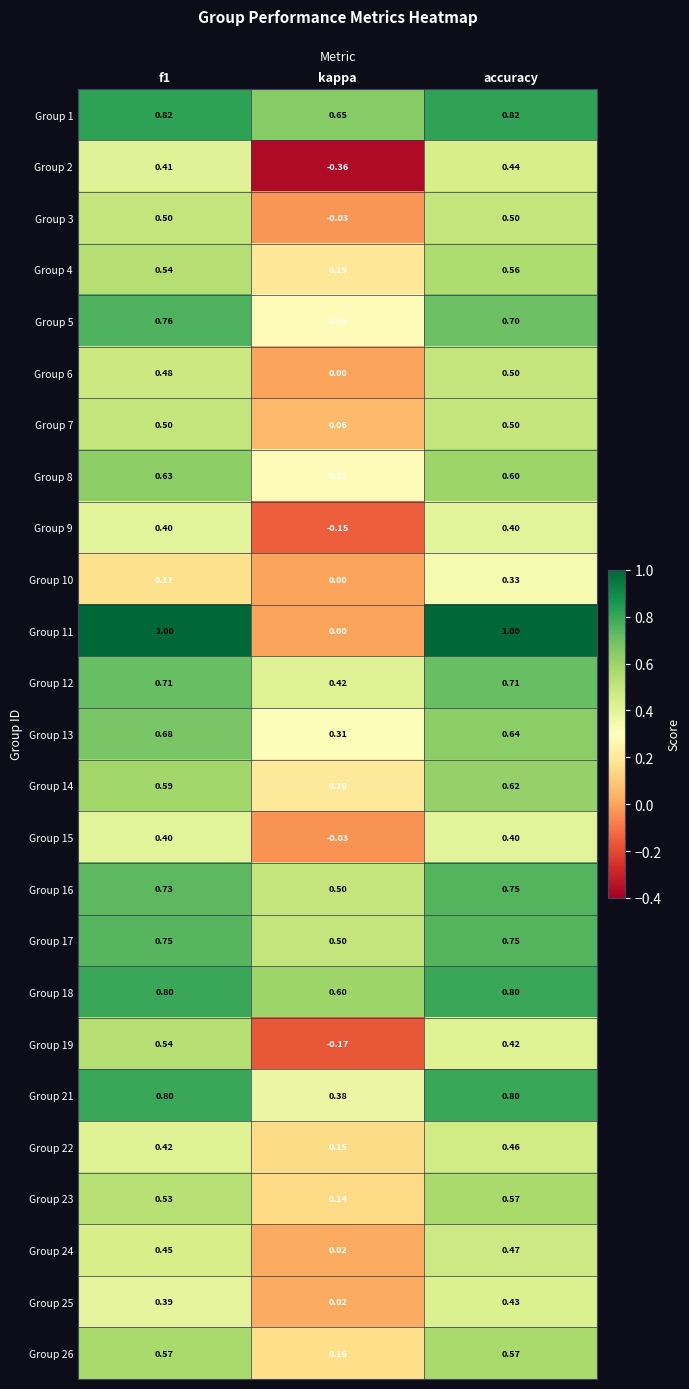

Which category has the lowest value in the Group 5 series?

kappa